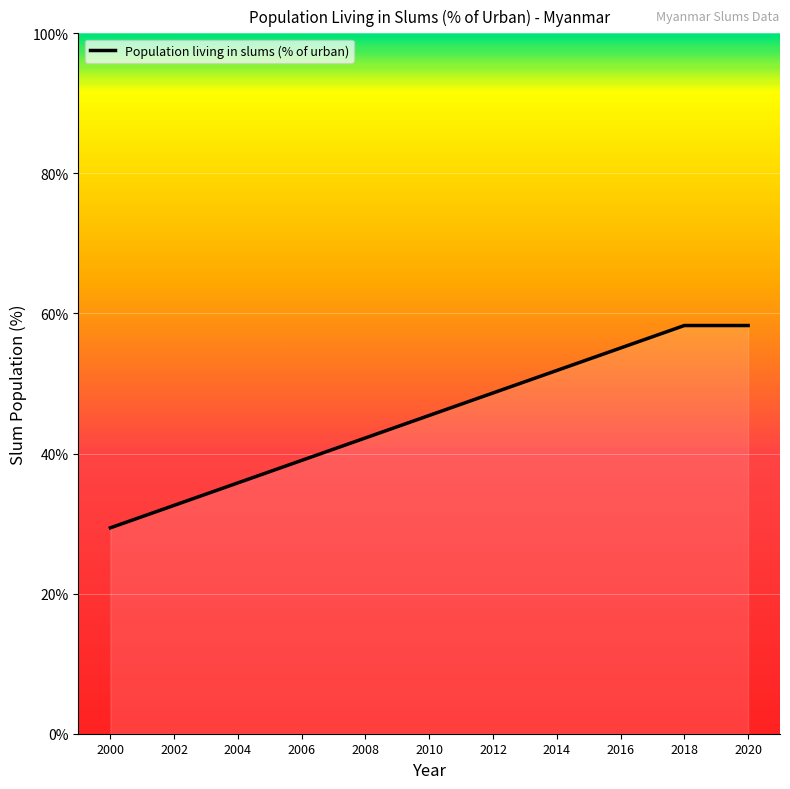

At which label does the data first exceed 45?

2010